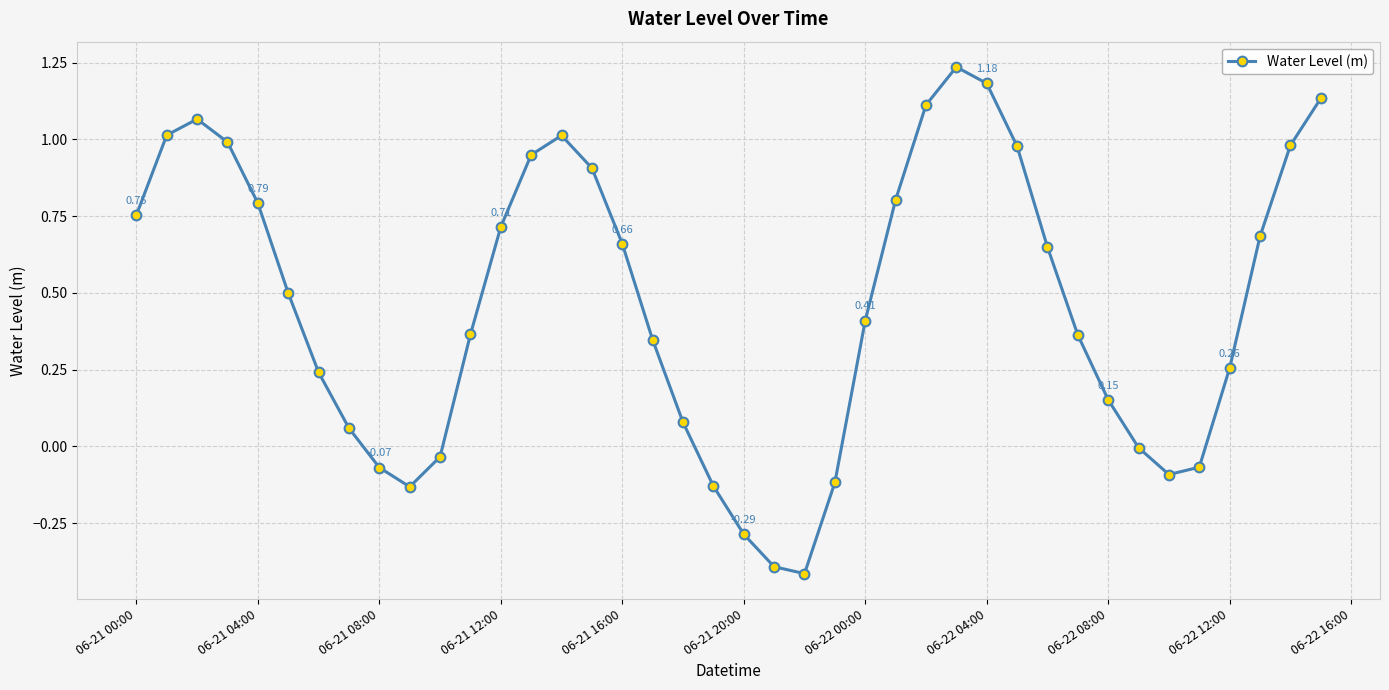

What is the sum of all values?

18.6